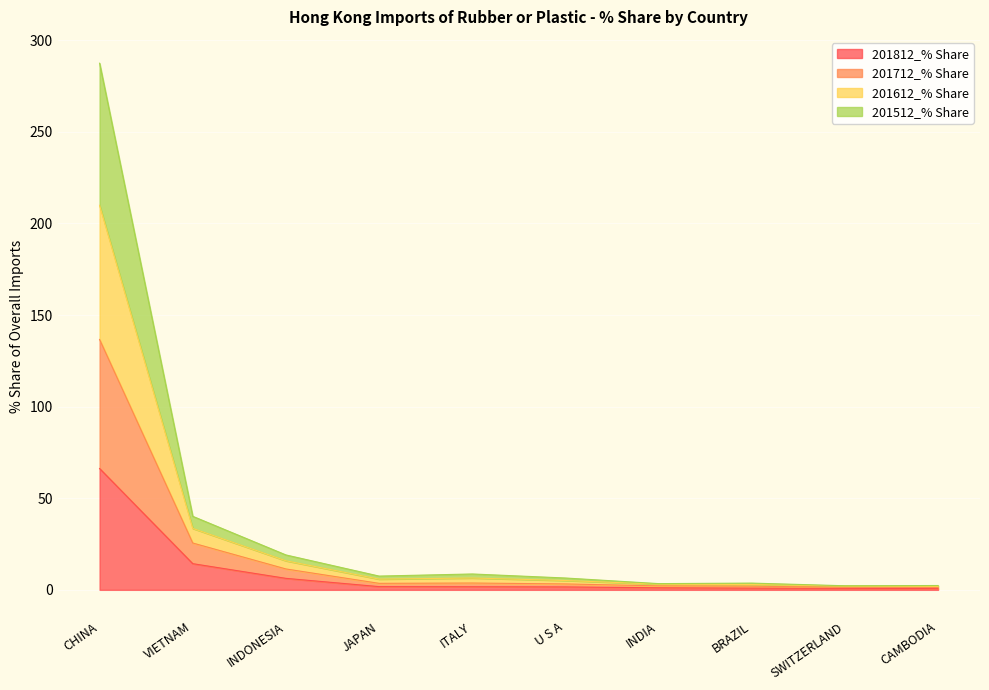

What is the label of the 9th point from the left?

SWITZERLAND